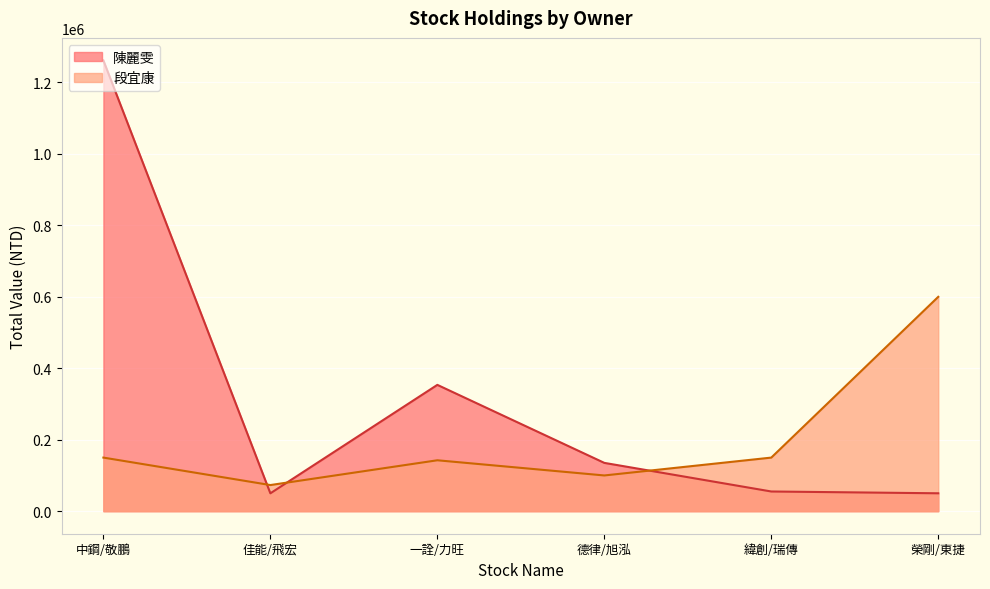

What is the sum of the 段宜康 values at 中鋼/敬鵬 and 德律/旭泓?

250000